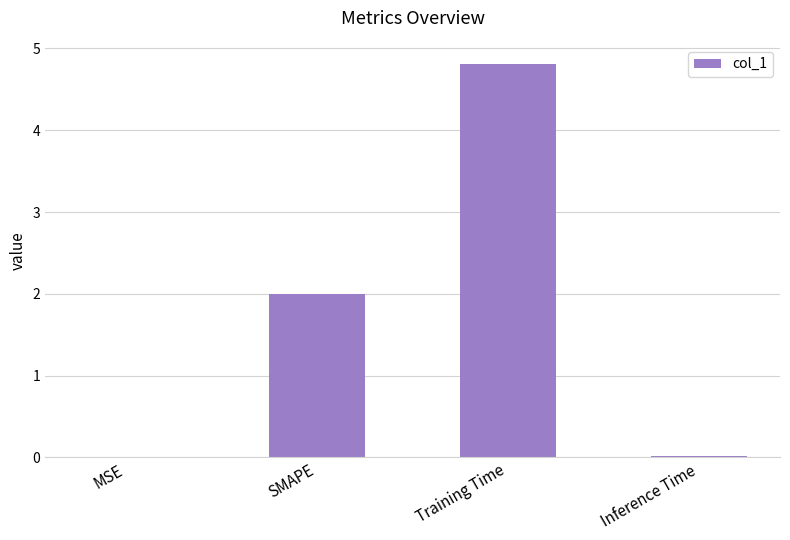

Which has a higher value, SMAPE or Training Time?

Training Time